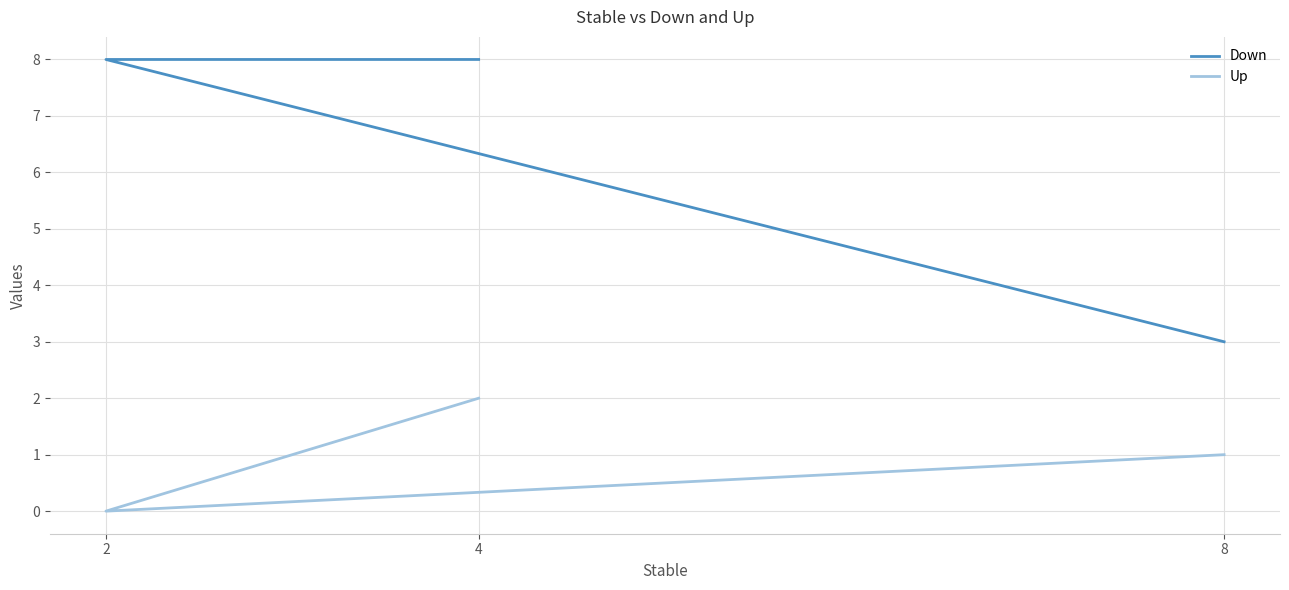

Read the Down value at 8.

3